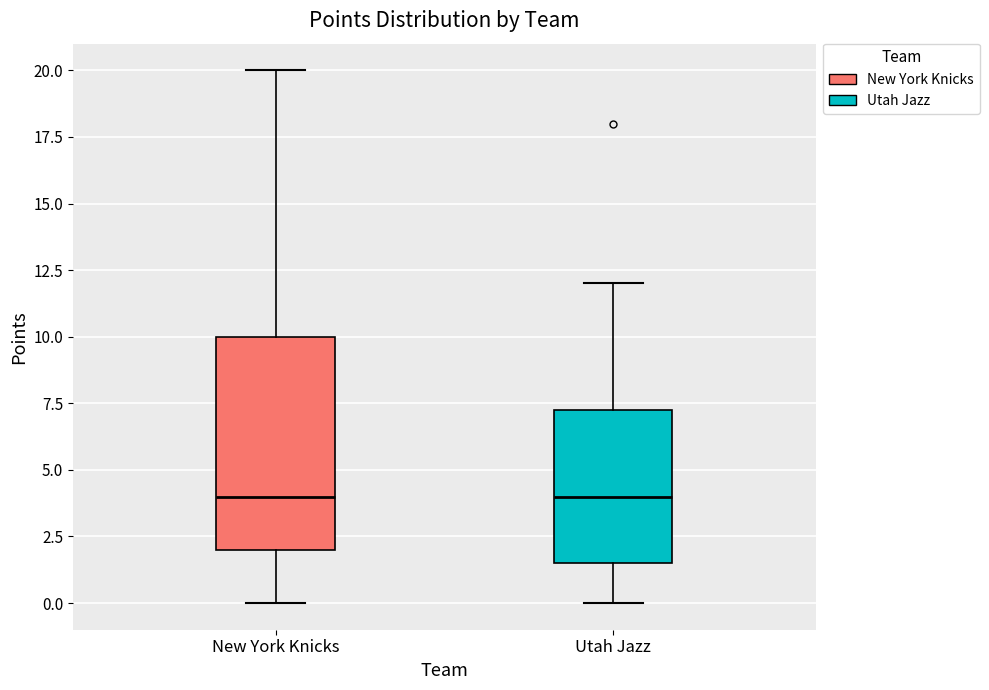

Where is the lower edge of the box for Utah Jazz on the y-axis? The values are not printed on the chart, so give them approximately, as read against the axis.

1.5